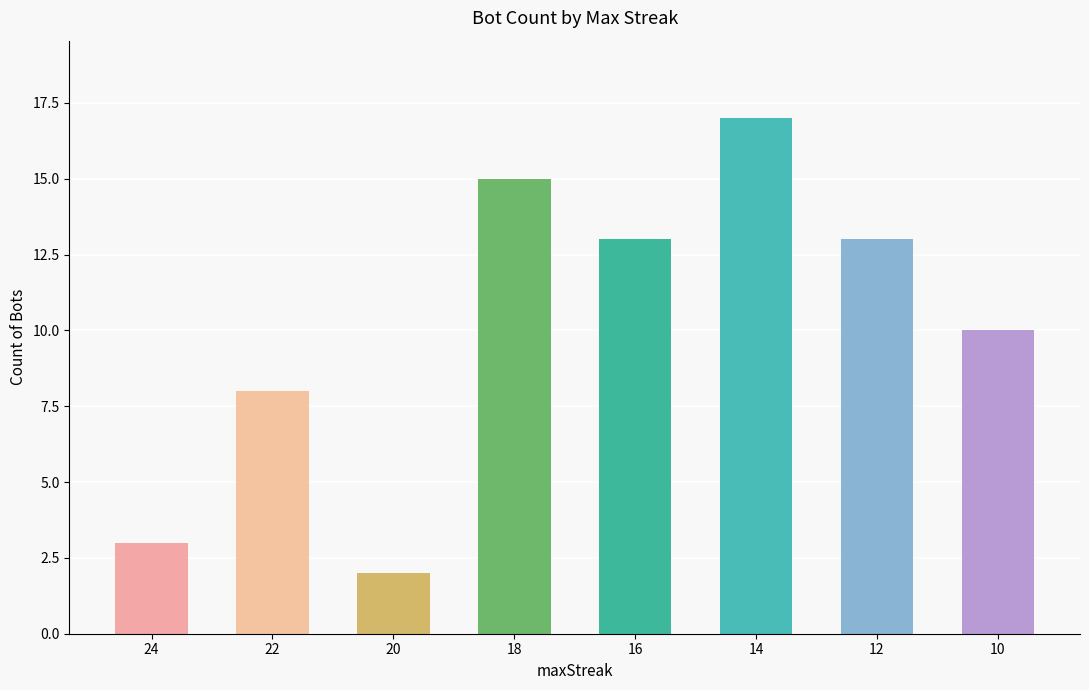

Approximately how many times larger is the value at 16 compared to 12?

1.0